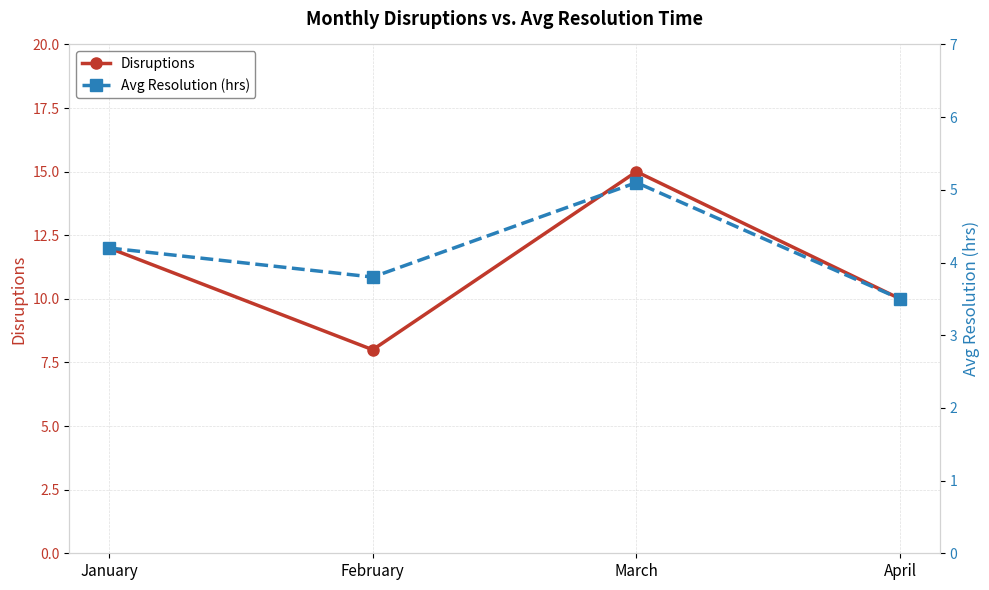

Reading right to left, extract all data points from this chart.

Disruptions: April=10.0	March=15.0	February=8.0	January=12.0
Avg Resolution (hrs): April=3.5	March=5.1	February=3.8	January=4.2